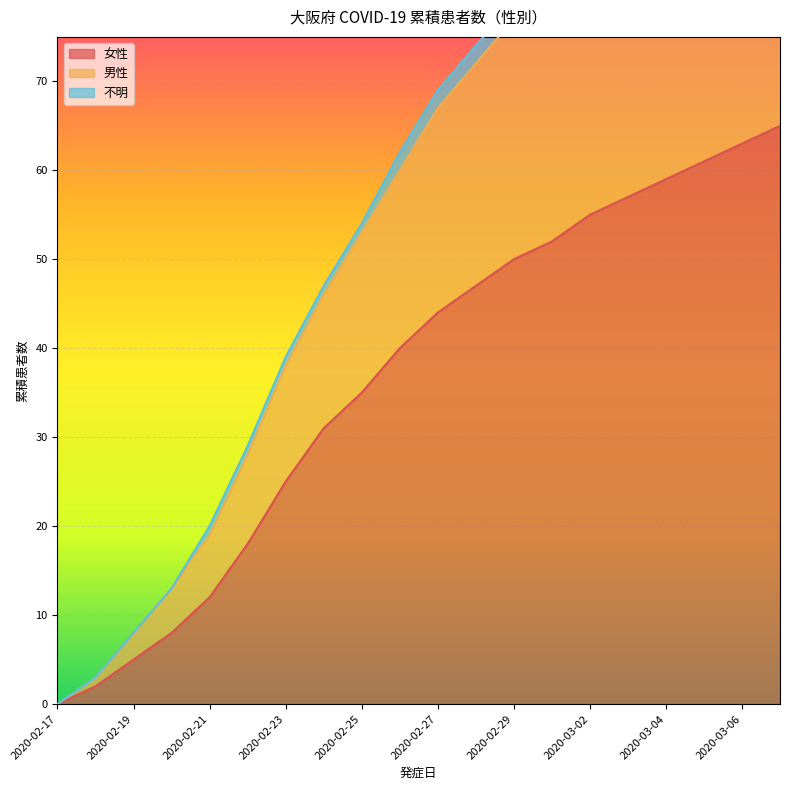

Which series has the largest total across all categories?

男性